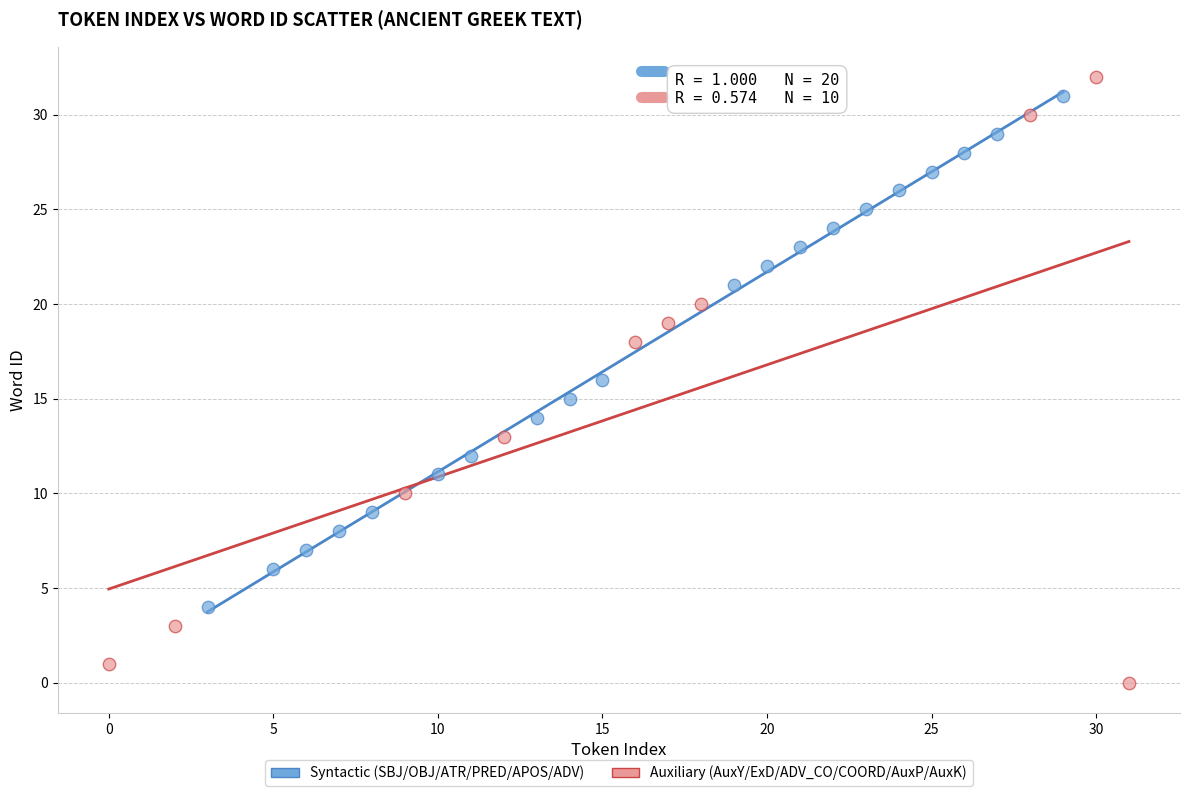

Which series has the largest Y range (max minus min)?

Auxiliary (AuxY/ExD/ADV_CO/COORD/AuxP/AuxK)